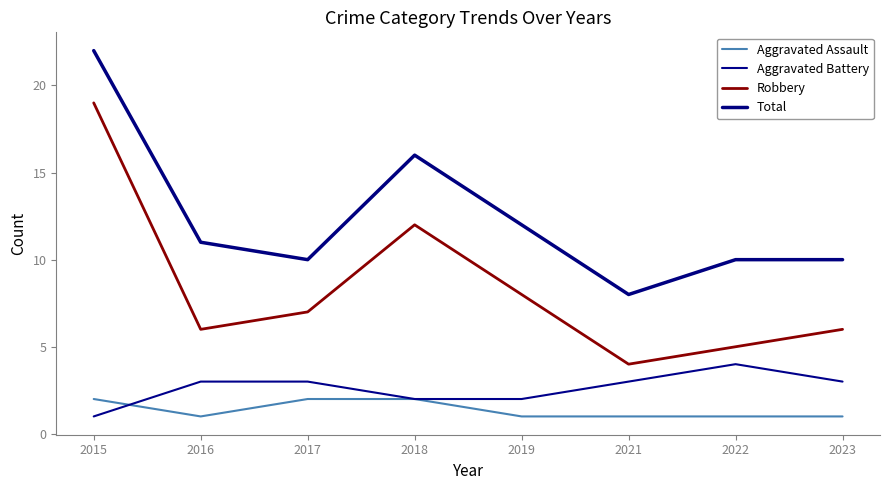

Which category has the highest value in the Aggravated Assault series?

2015